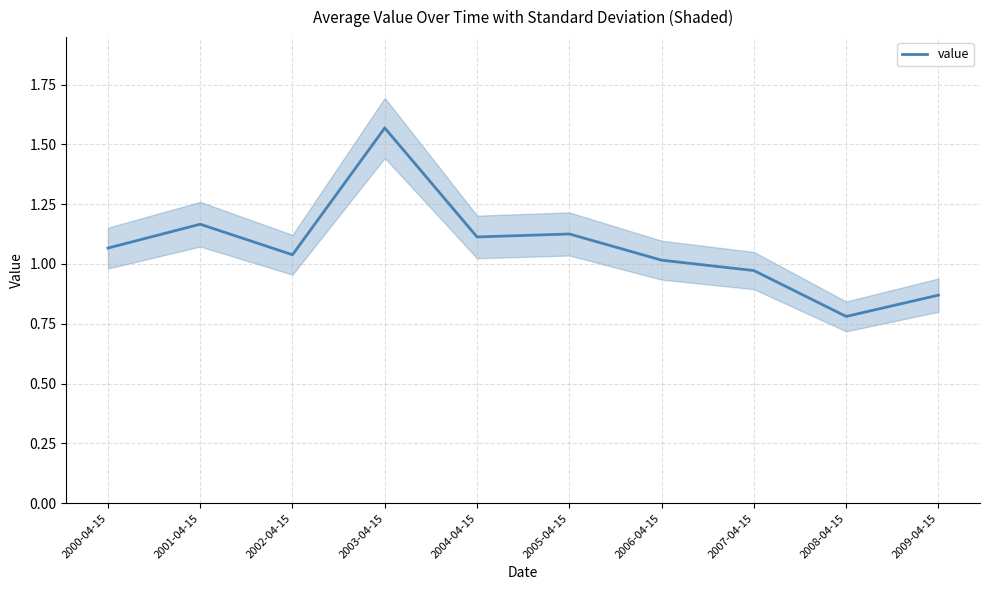

Is this an area chart (filled region under the line)?

No